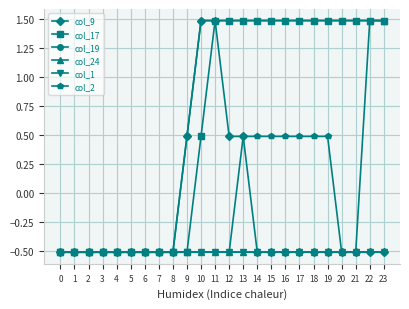

What is the sum of all col_19 values?

16.7